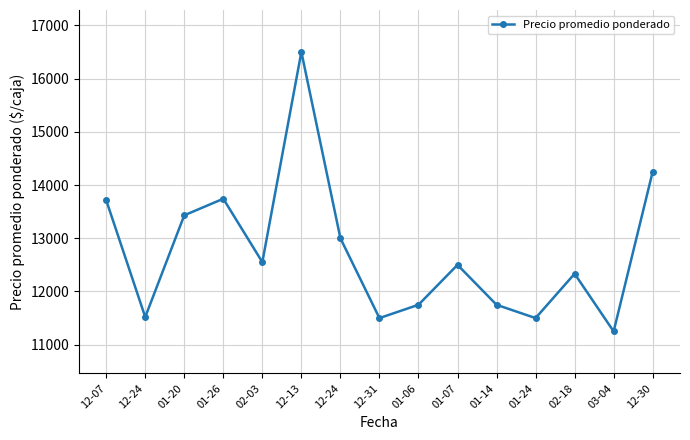

Where is the data nearest to the value 13875?

01-26